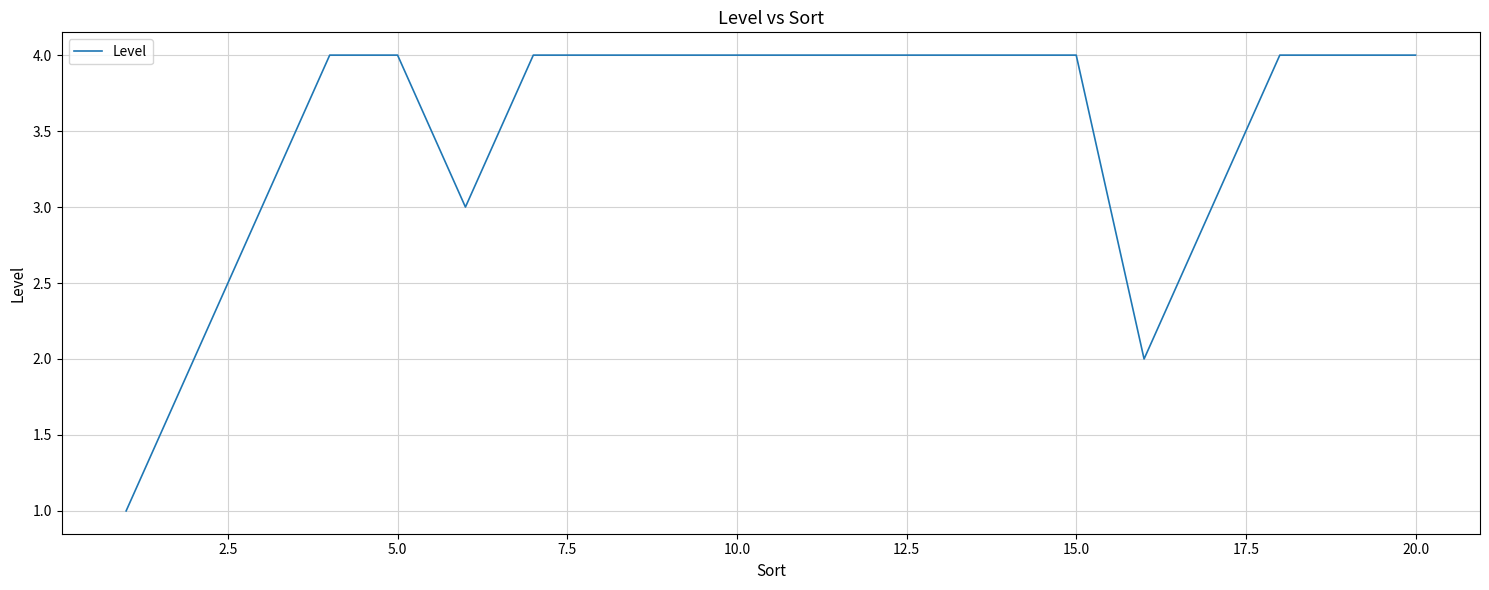

What is the maximum value shown in the chart?

4